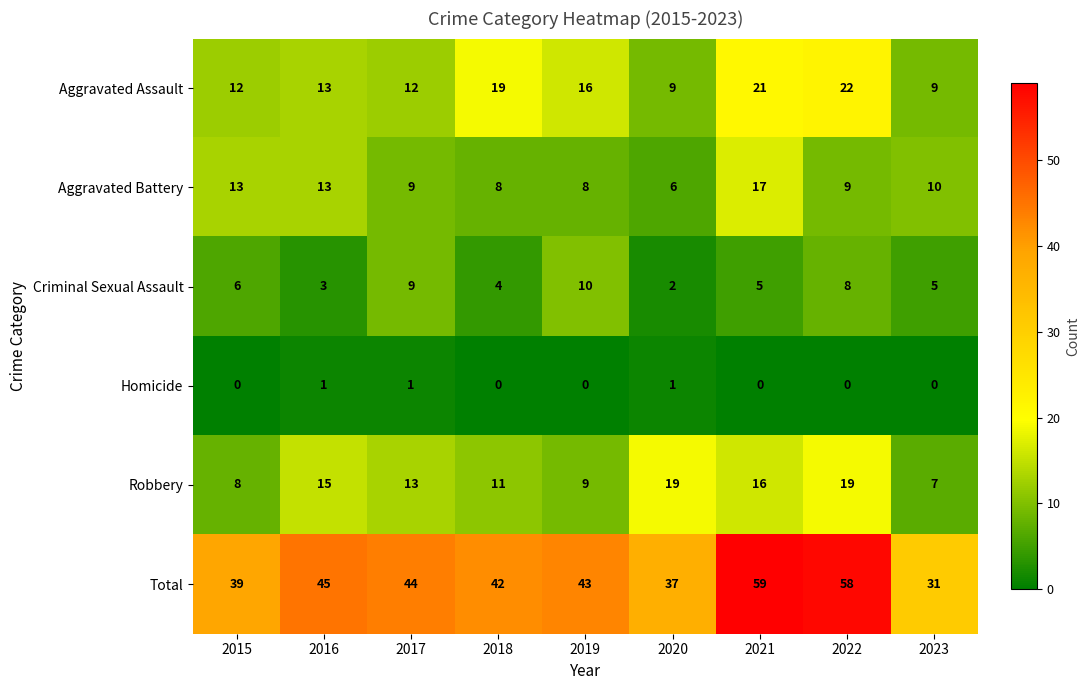

Which series has the largest total across all categories?

Total